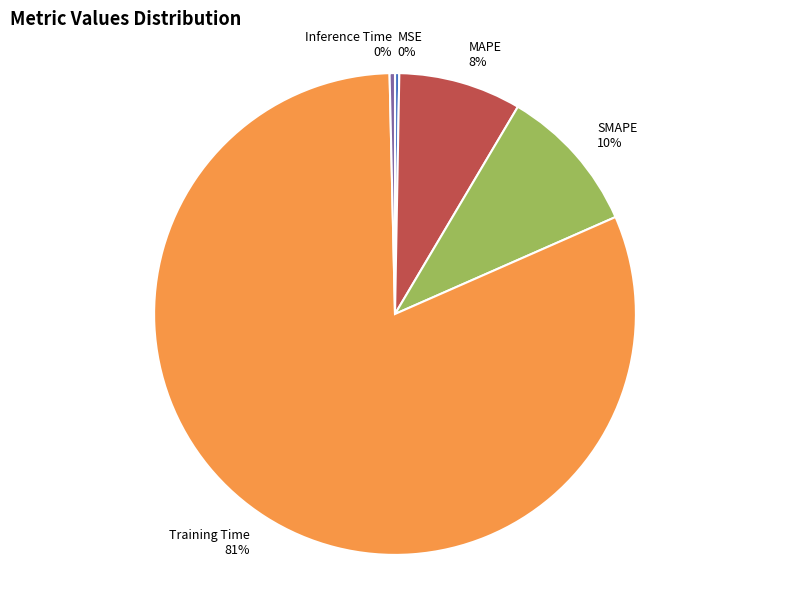

Combined, do Inference Time and SMAPE account for over 50%?

No